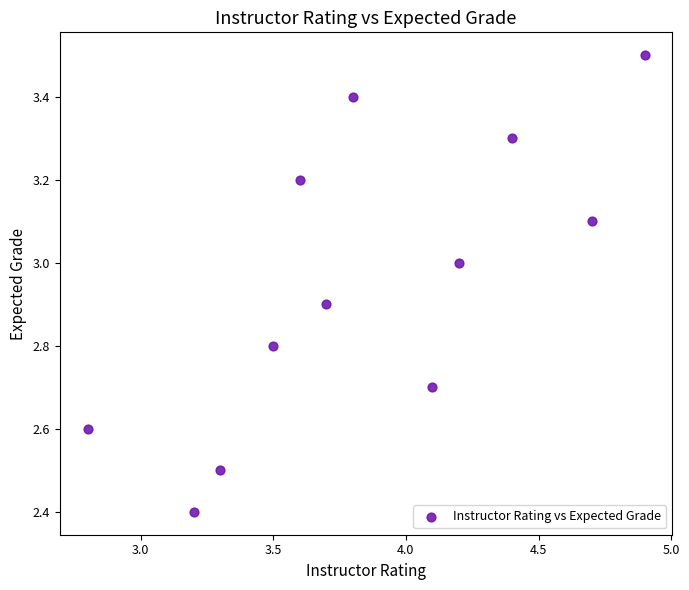

What Y value in the scatter plot is closest to 2?

2.4